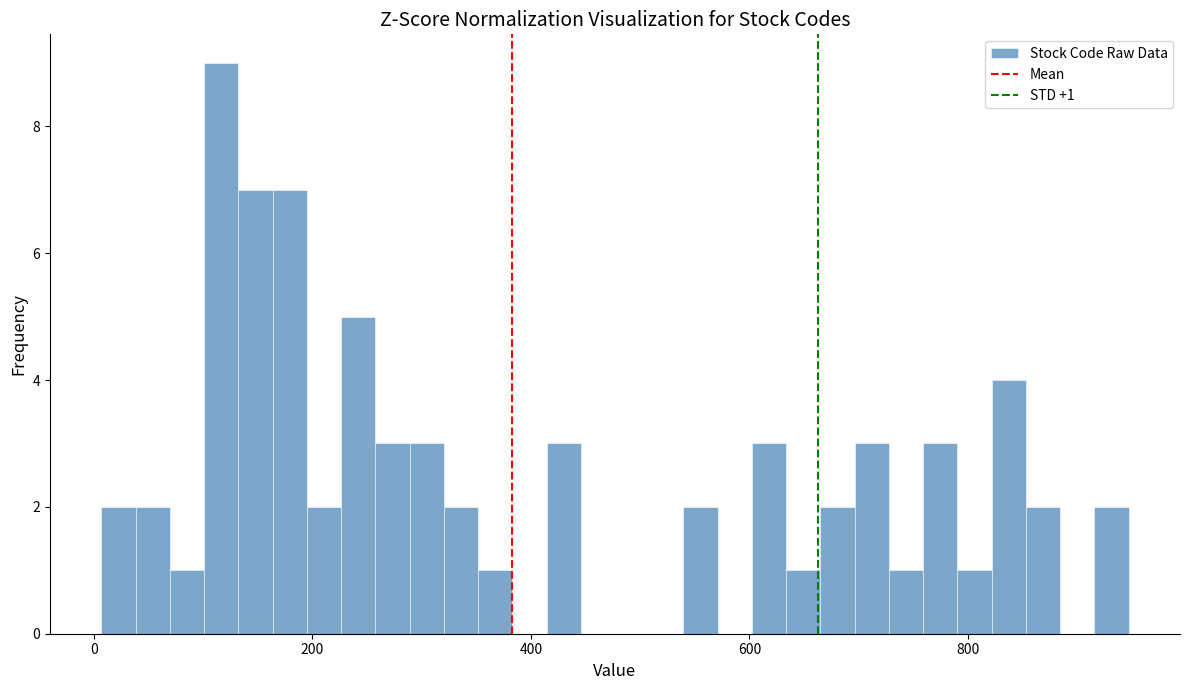

Read against the x-axis, roughly where is the centre of the tallest bar?

120